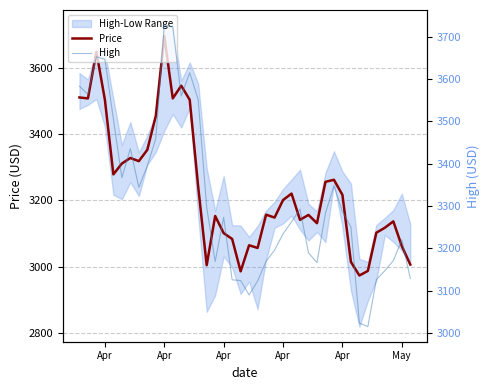

Reading left to right, transcribe all the data shown in this chart.

Price: 3509.8	3506.8	3647.1	3502.8	3278.0	3310.6	3327.4	3317.8	3352.0	3454.2	3694.9	3507.0	3545.2	3502.6	3239.9	3004.4	3152.7	3100.9	3083.4	2985.8	3064.5	3056.2	3156.6	3147.8	3200.6	3220.1	3141.0	3155.8	3130.9	3255.6	3261.7	3216.3	3014.4	2973.3	2987.1	3102.2	3117.2	3136.4	3062.0	3006.4
High: 3583.2	3564.0	3653.0	3647.1	3505.4	3366.8	3435.6	3344.2	3394.8	3459.4	3727.9	3723.8	3560.1	3615.2	3551.2	3296.7	3168.5	3273.0	3125.2	3123.7	3089.5	3122.5	3168.9	3195.4	3233.8	3262.5	3292.3	3189.1	3165.9	3283.0	3347.4	3286.8	3250.4	3023.1	3014.6	3125.8	3146.7	3170.6	3220.0	3128.3